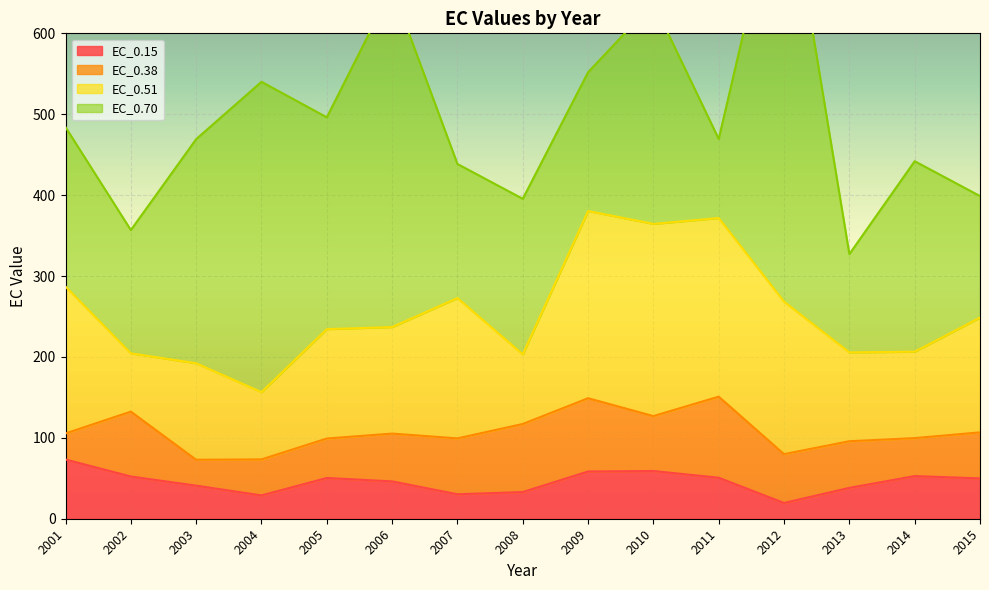

At which category is the sum across all series the highest?

2012